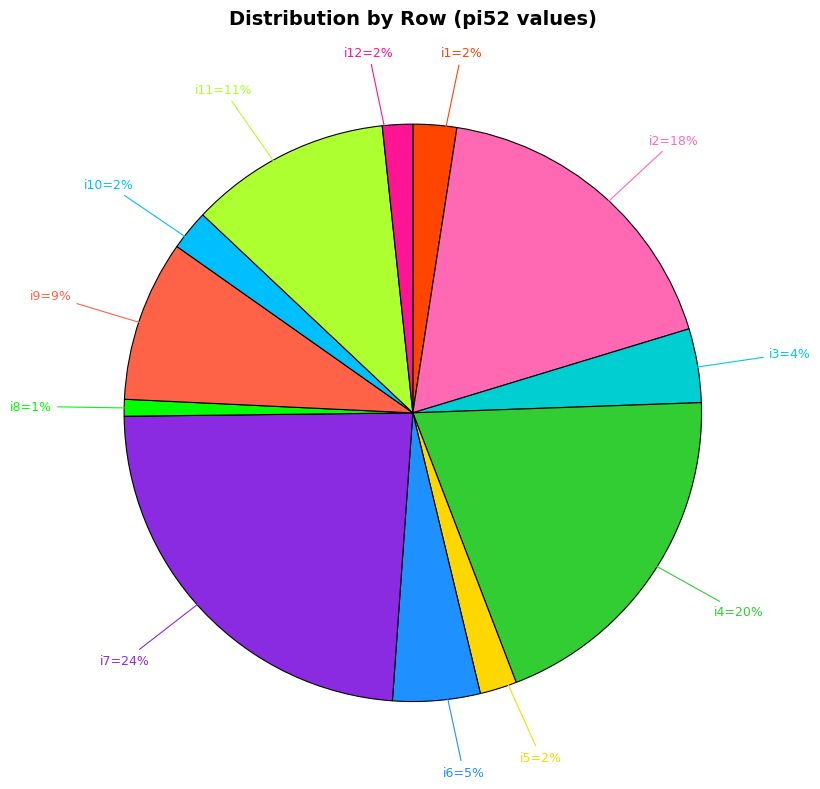

Does any single category account for the majority?

No